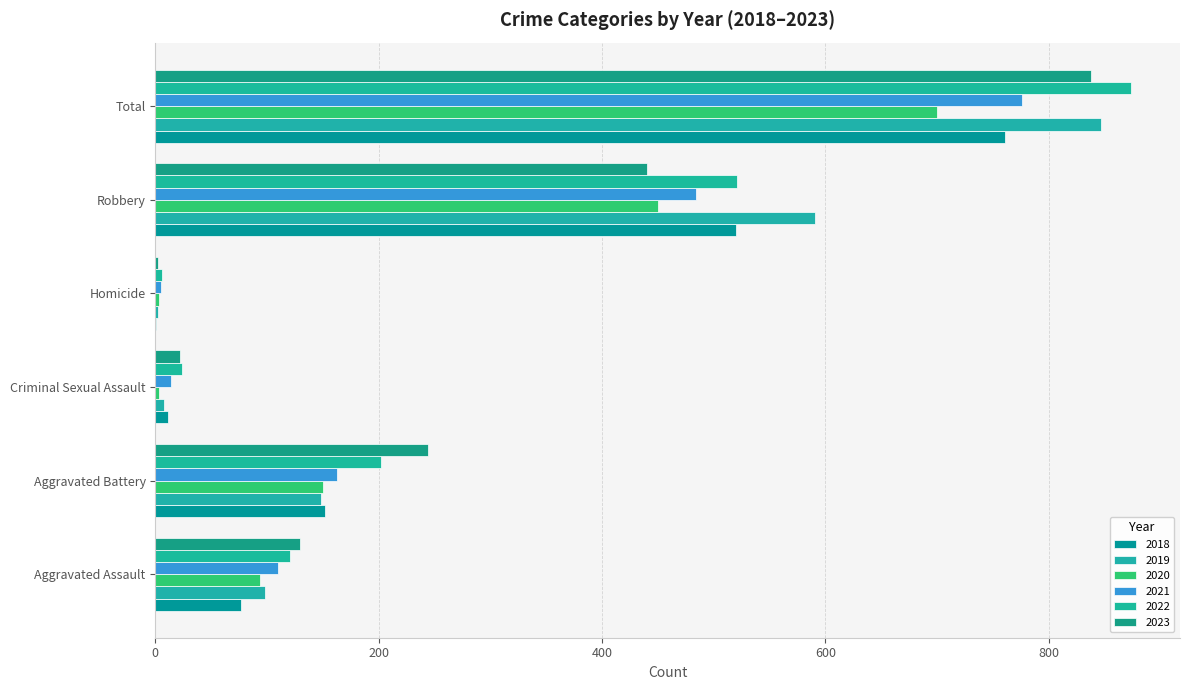

What is the minimum value shown in the chart?

1